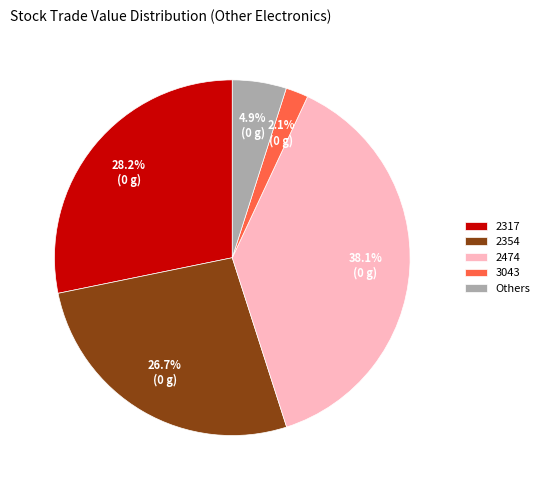

Rank the categories by value from highest to lowest.

2474, 2317, 2354, Others, 3043